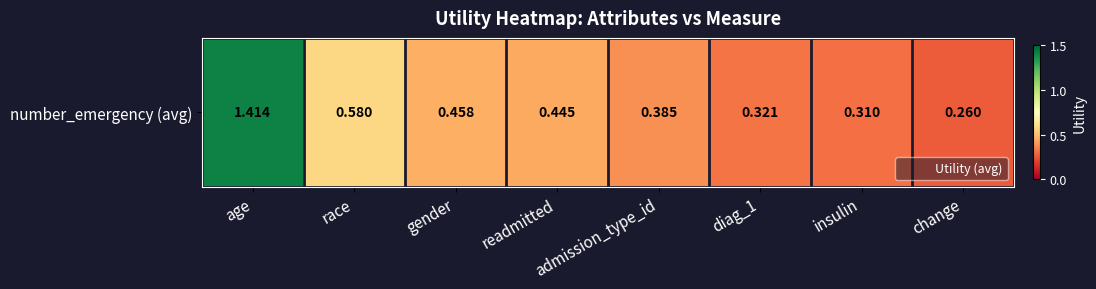

Count the number of data series in this chart.

1